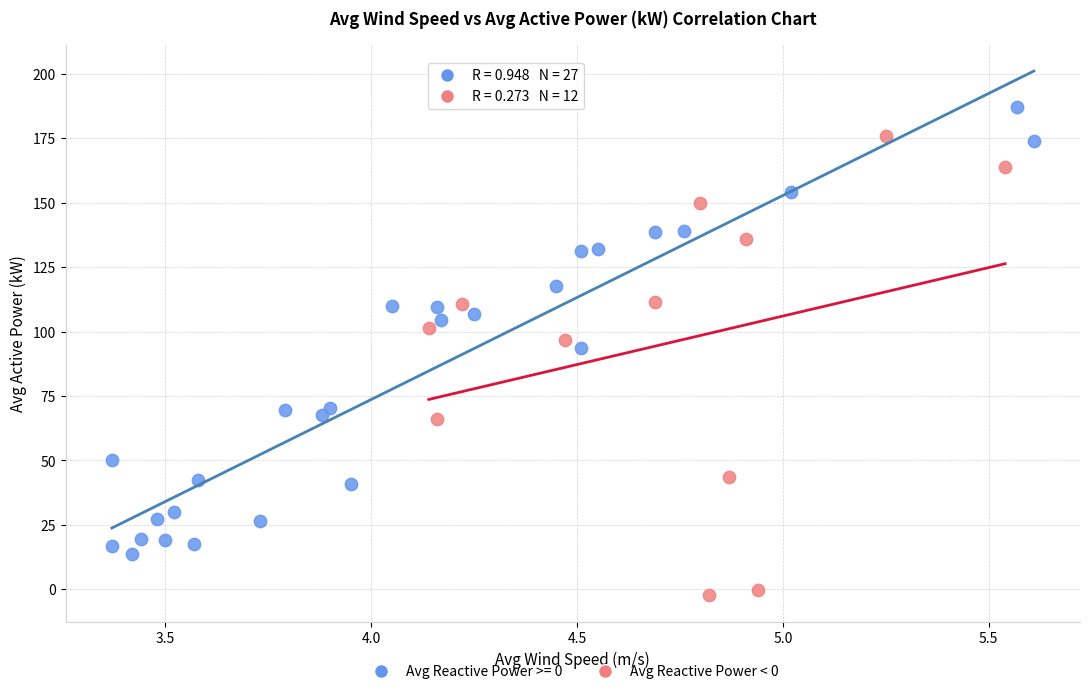

Which series reaches the maximum Y coordinate?

Avg Reactive Power >= 0